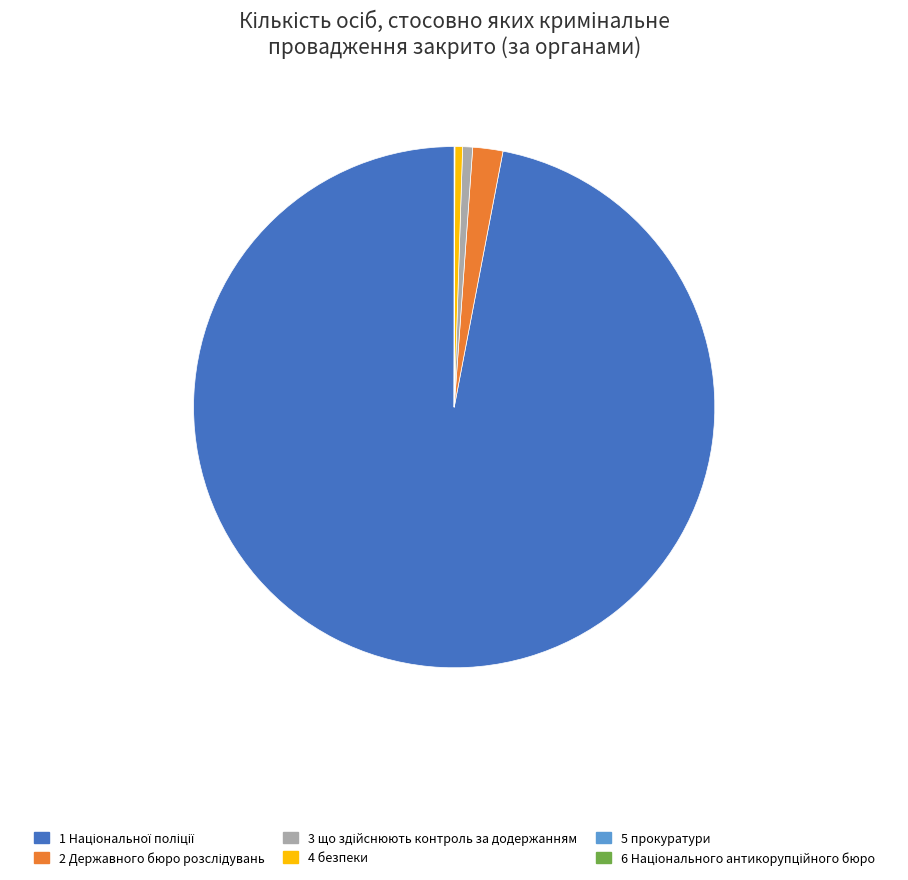

Does any single category account for the majority?

Yes